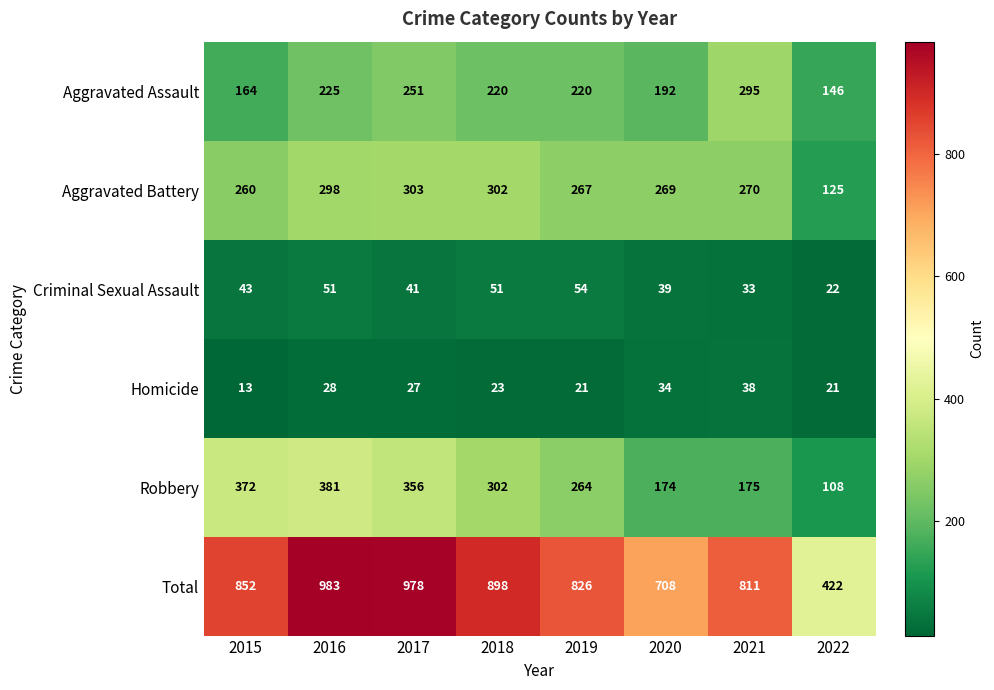

What is the average value of the Criminal Sexual Assault series?

42